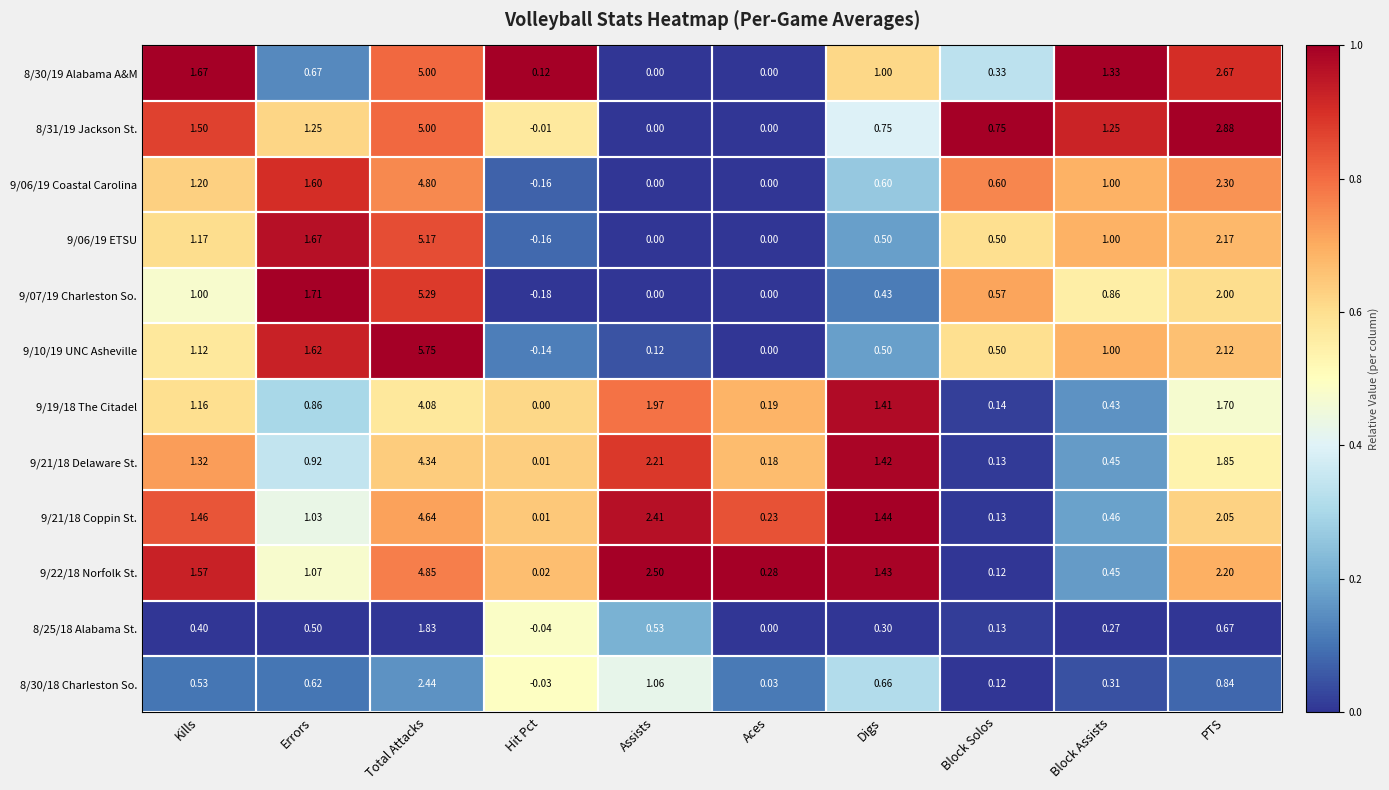

At which category is the sum across all series the highest?

Total Attacks